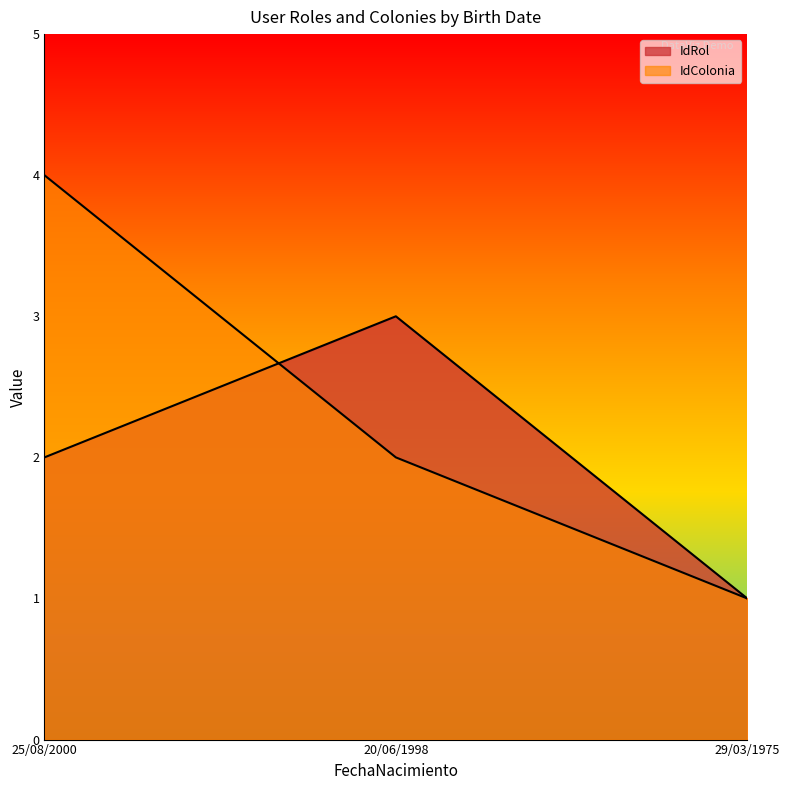

What is the value of the IdRol point at the 2nd from the left?

3